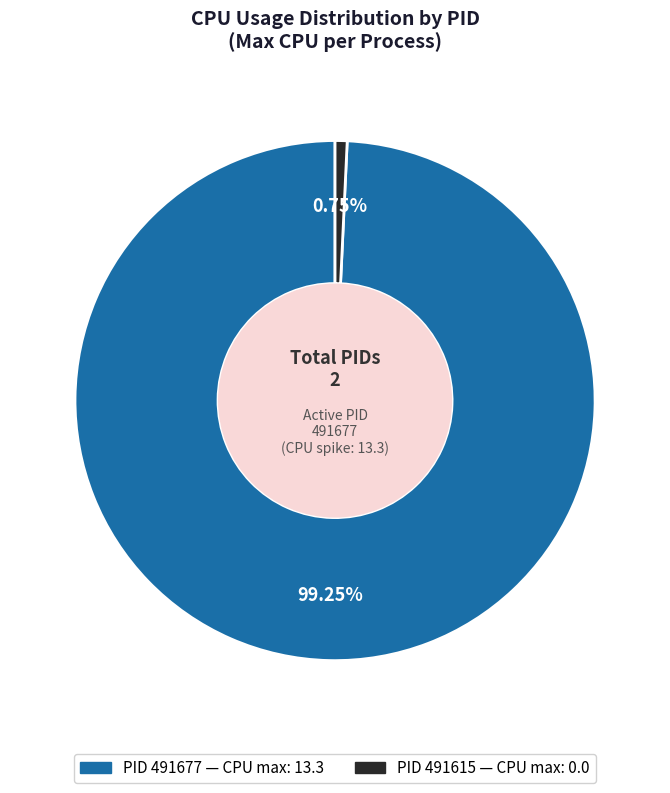

Is there a majority slice in this chart?

Yes